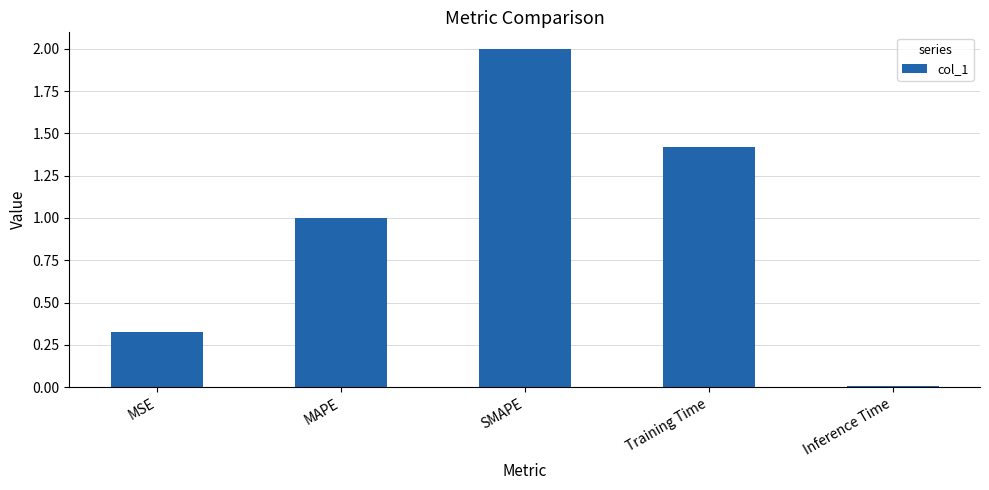

Count the number of data series in this chart.

1